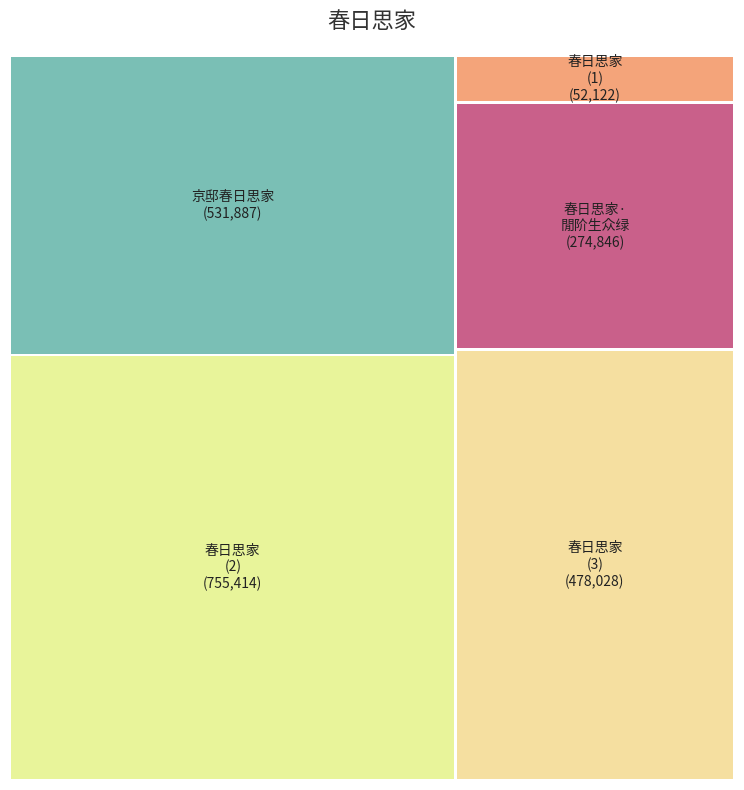

Is there any slice that represents more than half of the pie?

No